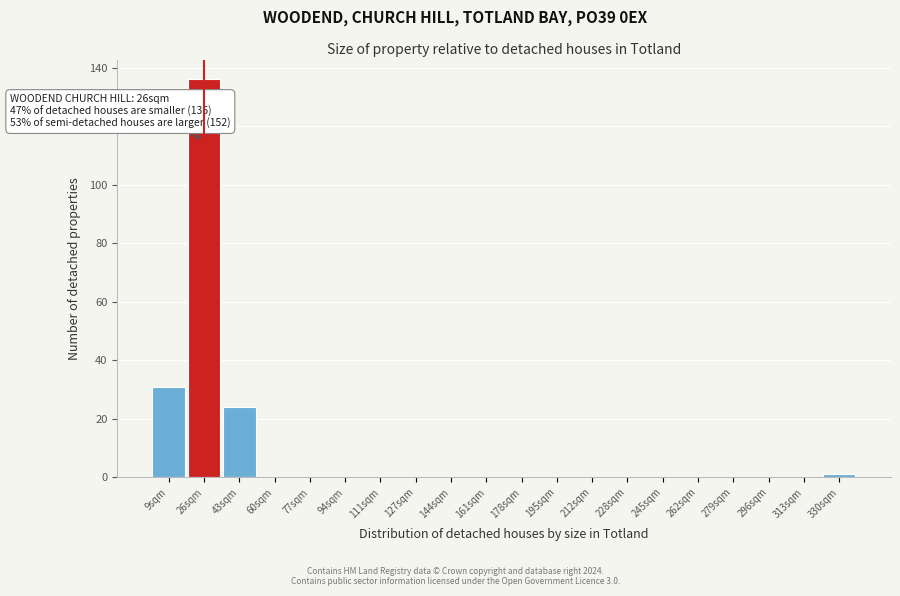

Over which range of the x-axis is the bar tallest?

18 to 34